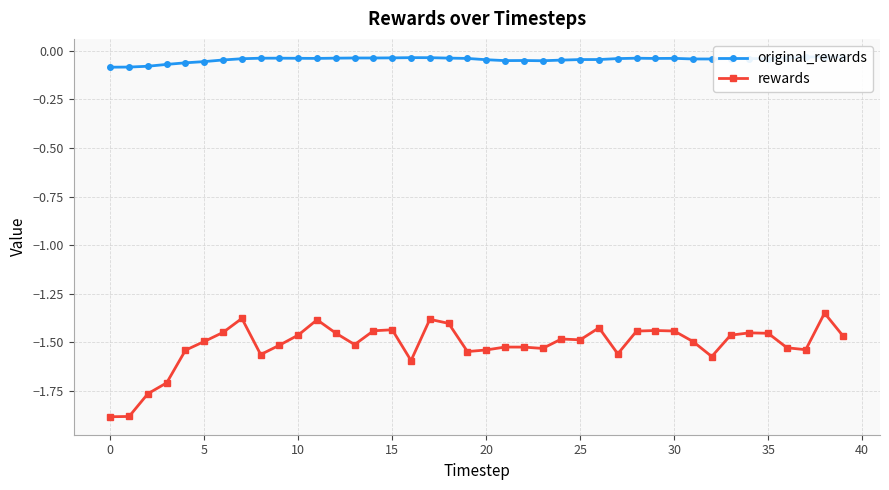

What is the difference between the highest and lowest values at 18?

1.4